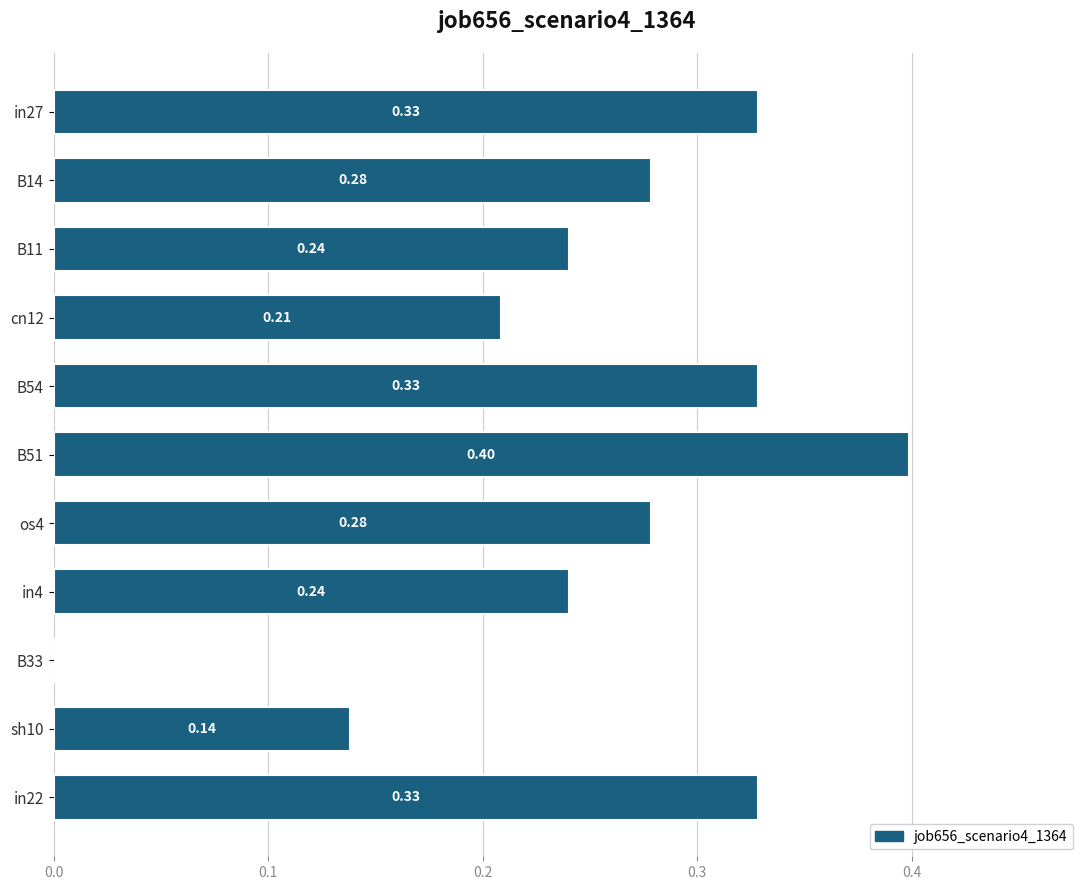

What is the sum of all values?

2.8